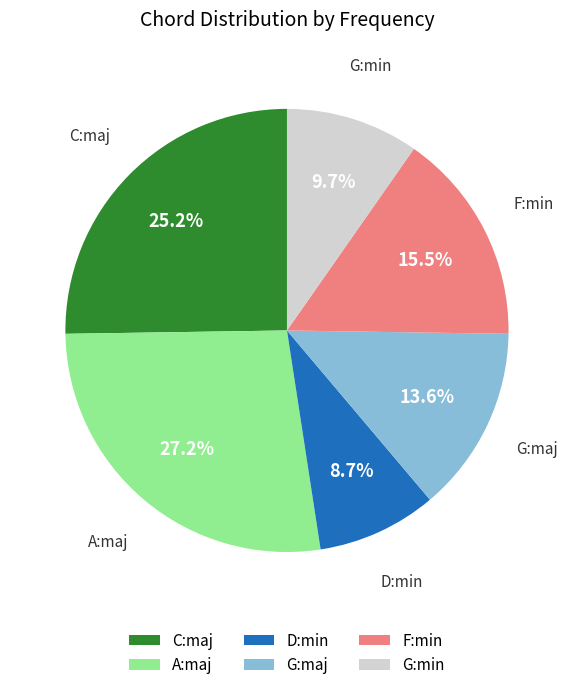

Which has a higher value, D:min or A:maj?

A:maj